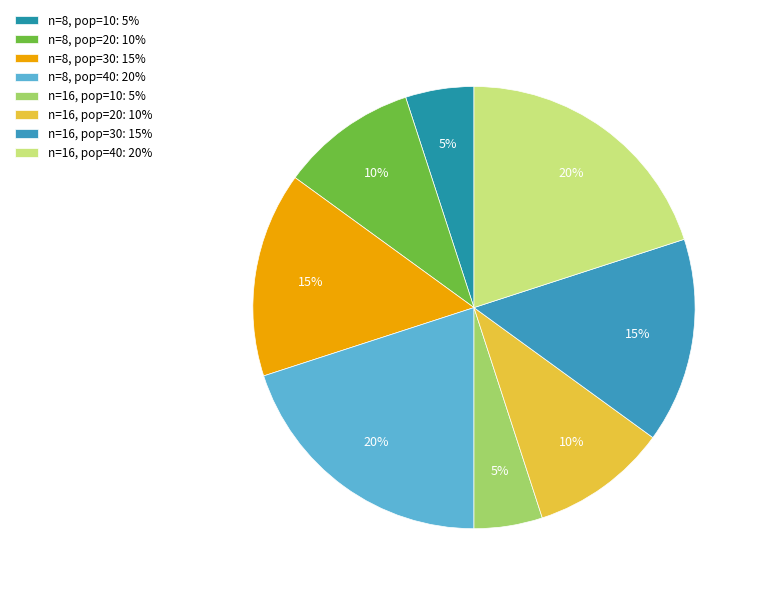

Which has a higher value, n=8, pop=20 or n=8, pop=40?

n=8, pop=40